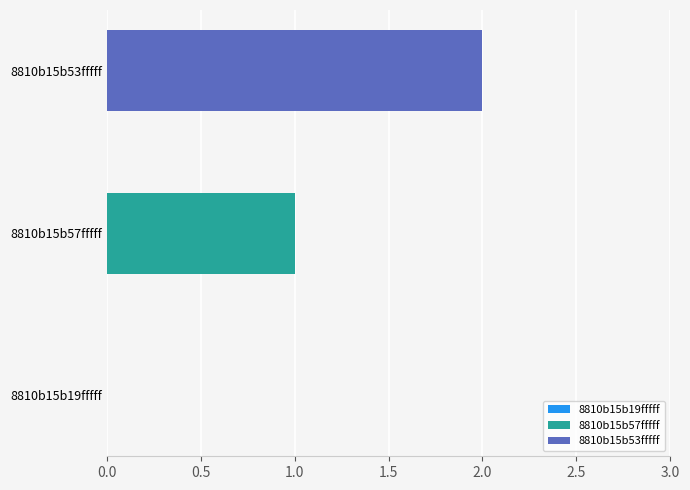

List the series in order of their peak value, lowest first.

8810b15b57fffff, 8810b15b53fffff